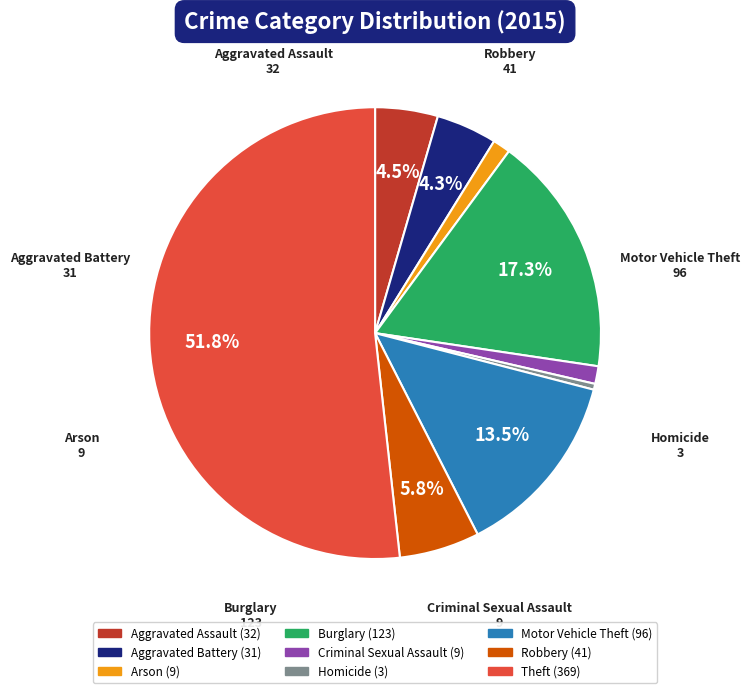

What is the ratio of the value at Burglary to the value at Aggravated Battery?

4.0